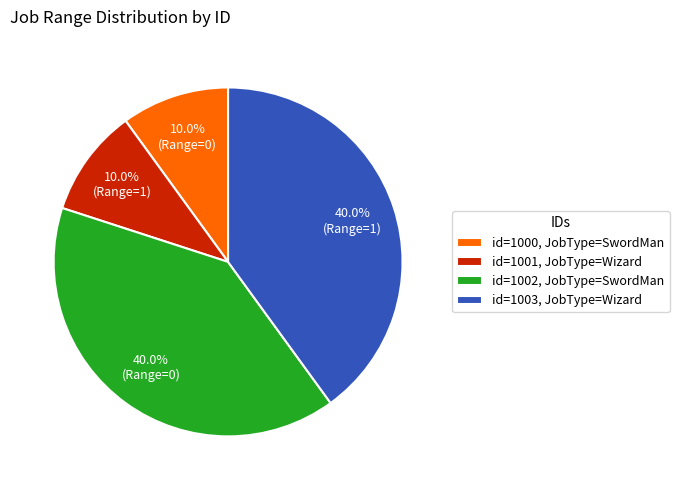

Which has a higher value, id=1002, JobType=SwordMan or id=1001, JobType=Wizard?

id=1002, JobType=SwordMan